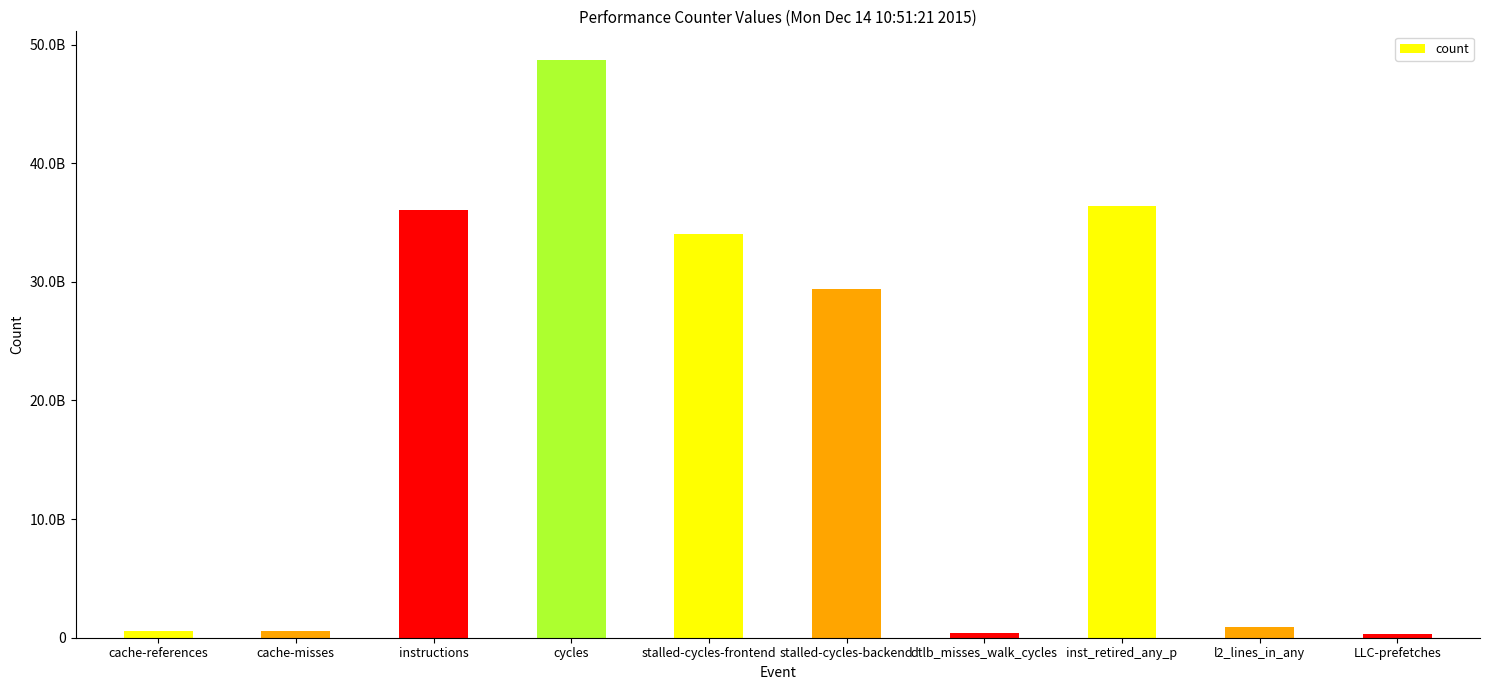

Are the bars horizontal?

No